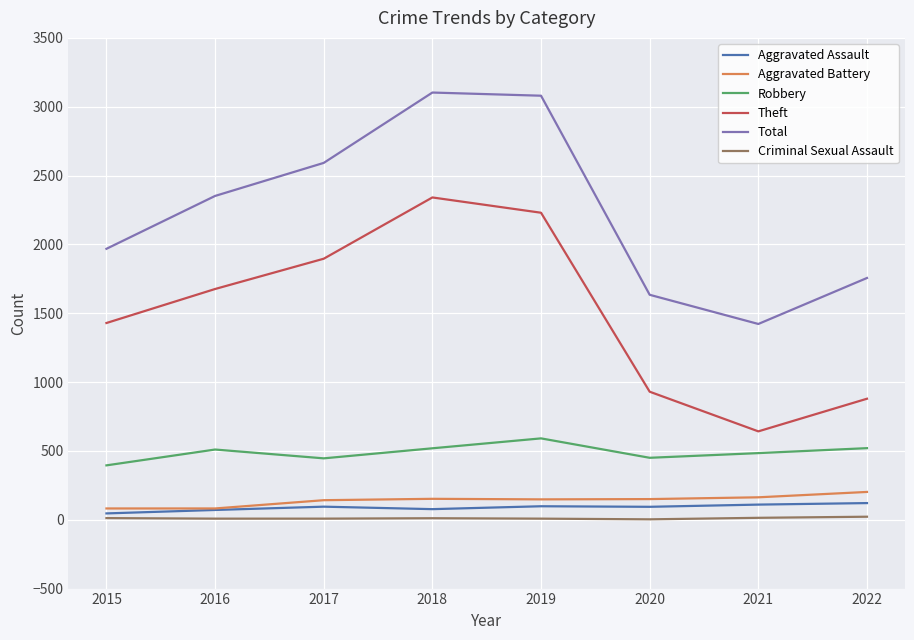

The value of Theft at 2017 is 1896. True or false?

True